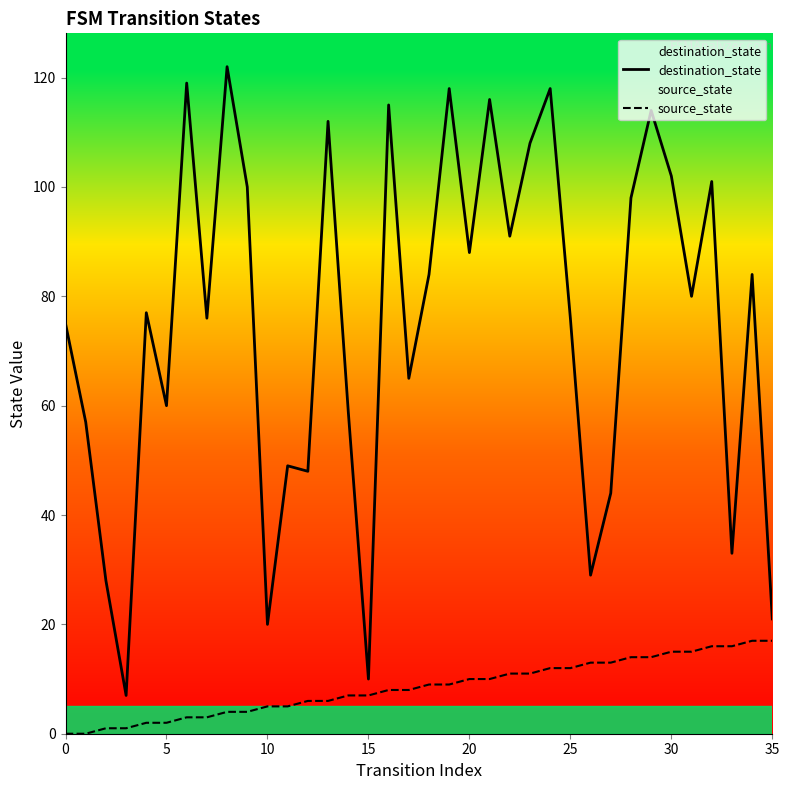

What is the value of the source_state point at the 23rd from the left?

11